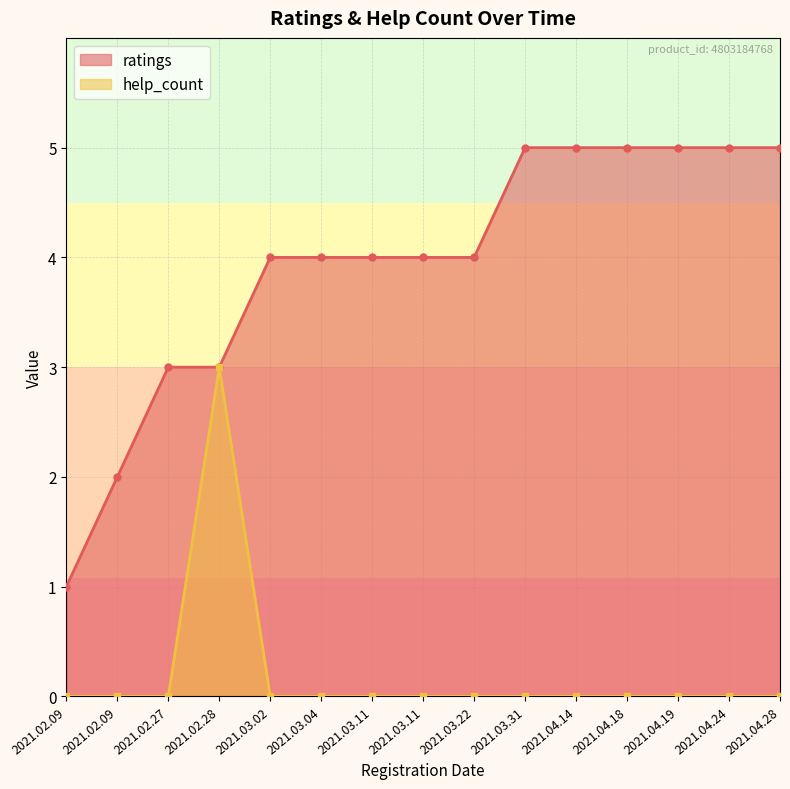

List the series in order of their overall mean, lowest first.

help_count, ratings